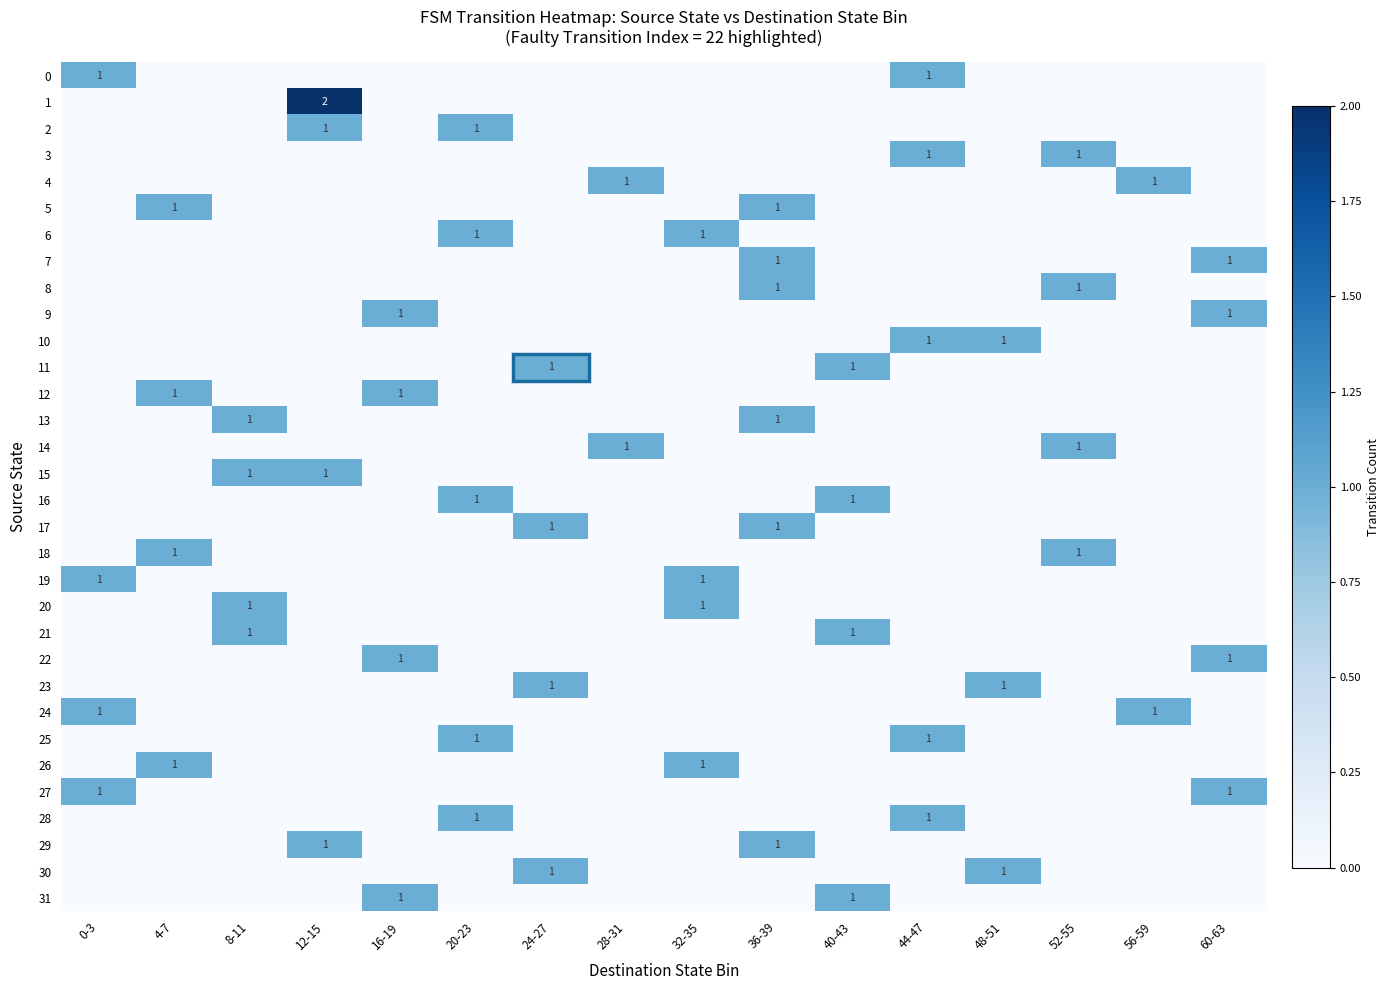

True or false: 5 has a value of 0 at 32-35.

True